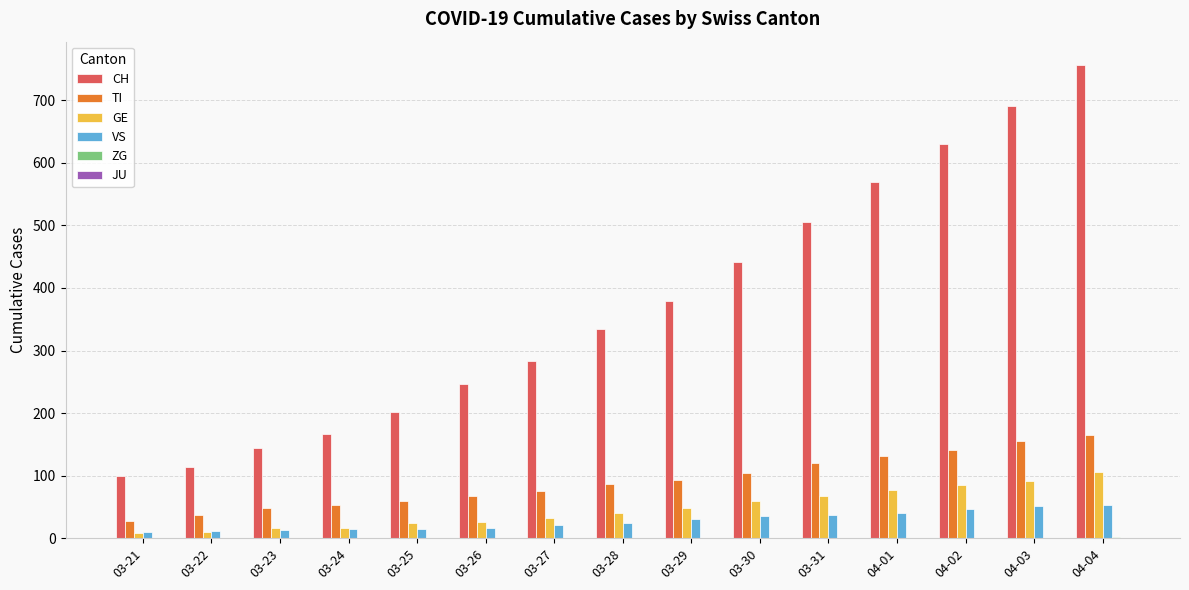

Which series has the largest total across all categories?

CH